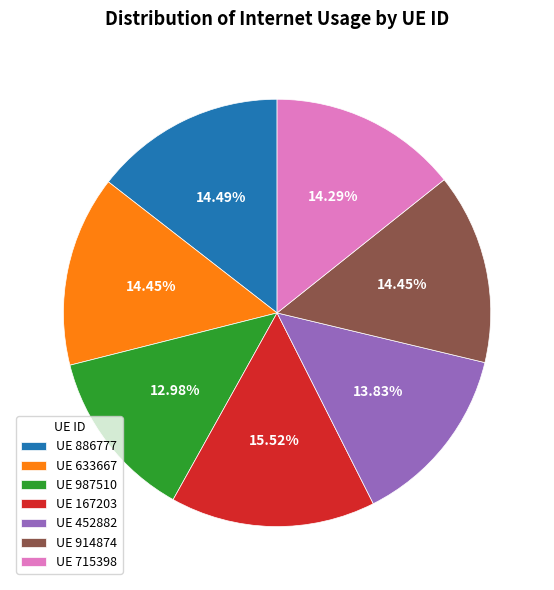

What is the largest slice in the pie chart?

UE 167203